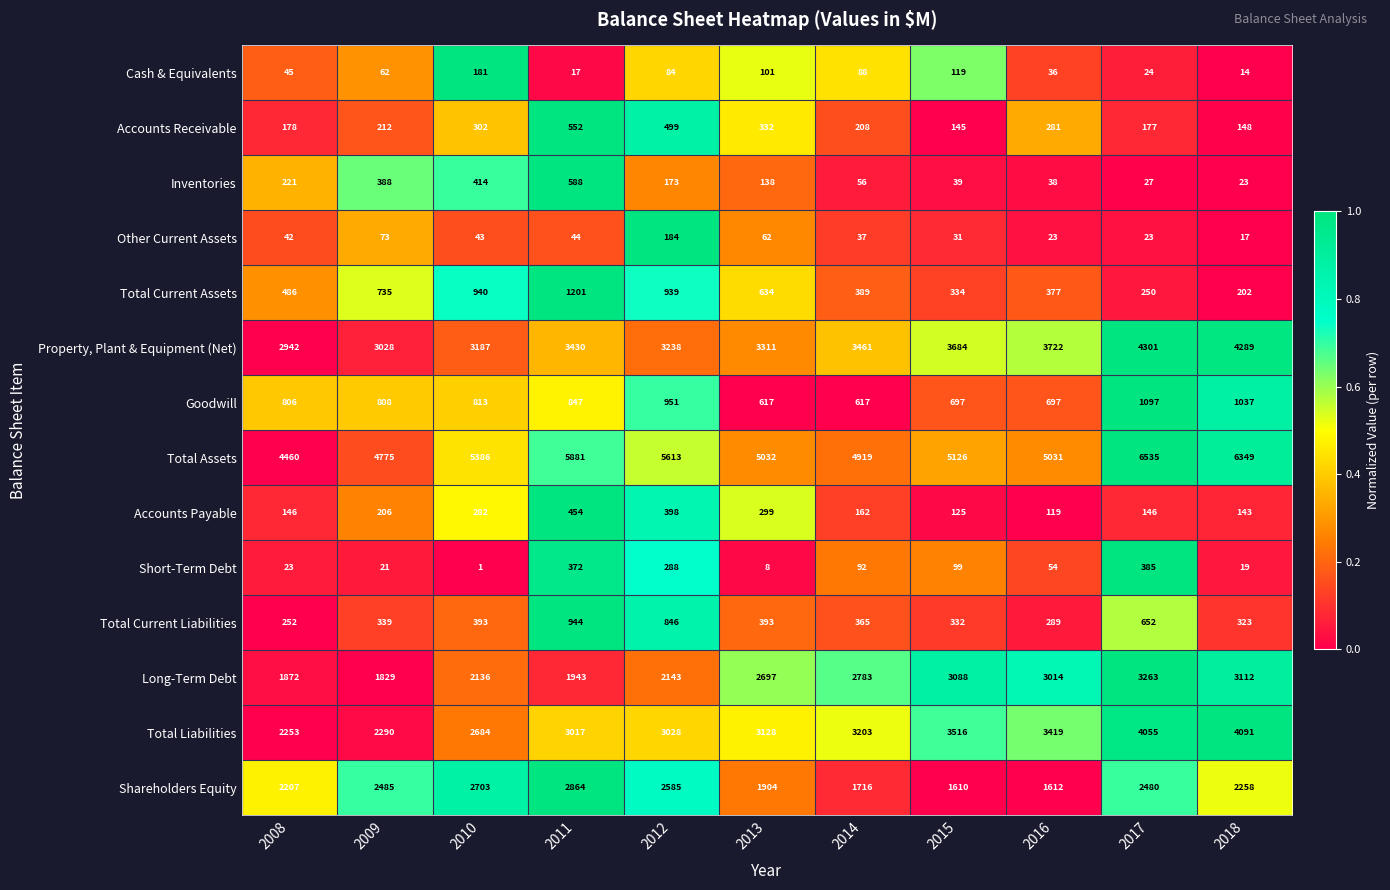

What is the difference between the maximum and minimum values in the Goodwill series?

480